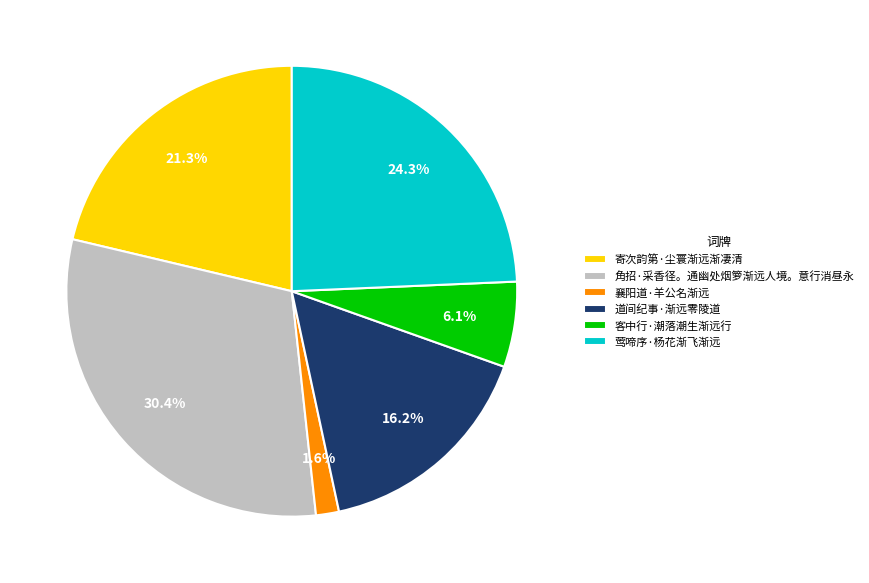

Rank the categories by value from highest to lowest.

角招·采香径。通幽处烟箩渐远人境。意行消昼永, 莺啼序·杨花渐飞渐远, 寄次韵第·尘寰渐远渐凄清, 道间纪事·渐远零陵道, 客中行·潮落潮生渐远行, 襄阳道·羊公名渐远